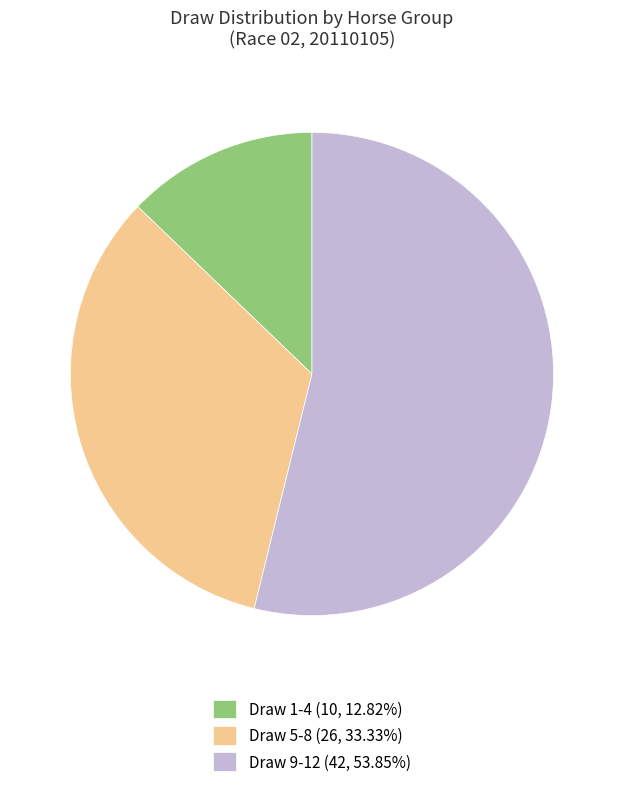

Is the sum of Draw 1-4 (10, 12.82%) and Draw 5-8 (26, 33.33%) greater than half?

No